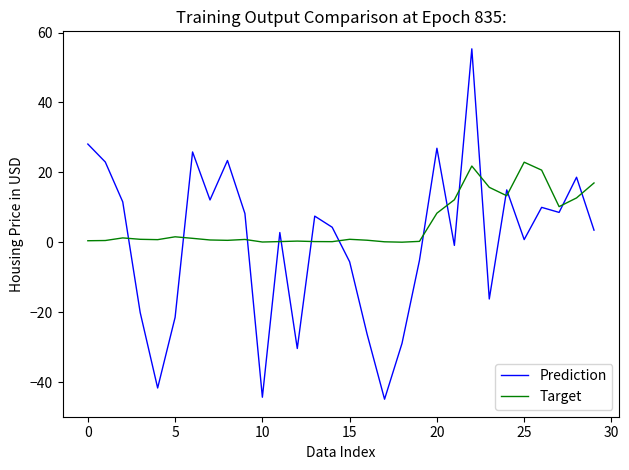

Rank the series by their average value, from lowest to highest.

Prediction, Target